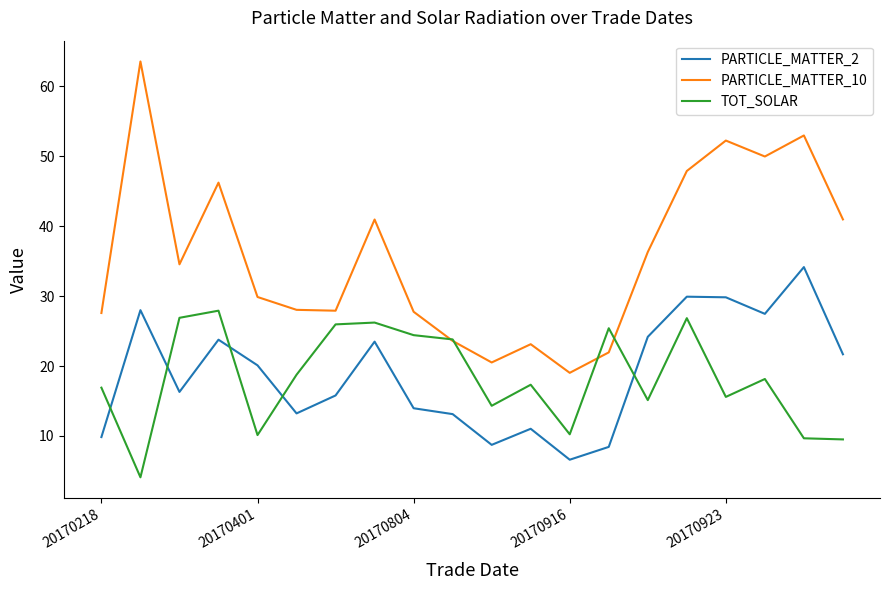

Is this an area chart (filled region under the line)?

No